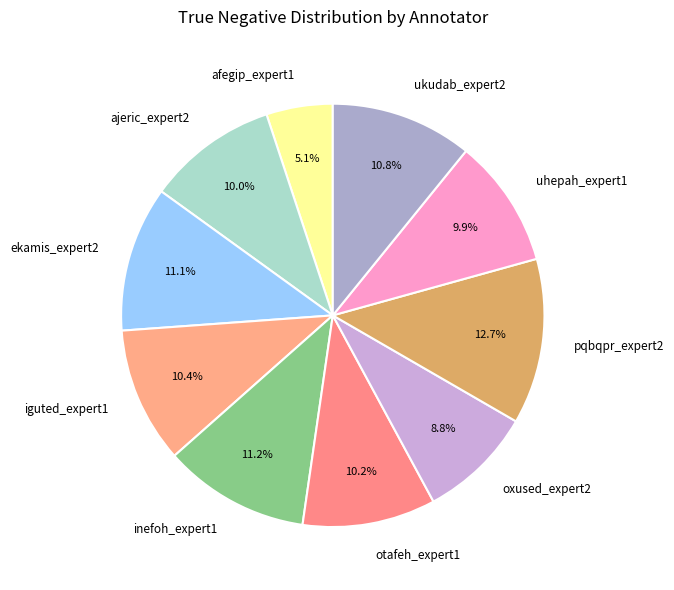

To the nearest percent, what percentage of the pie is iguted_expert1?

10%